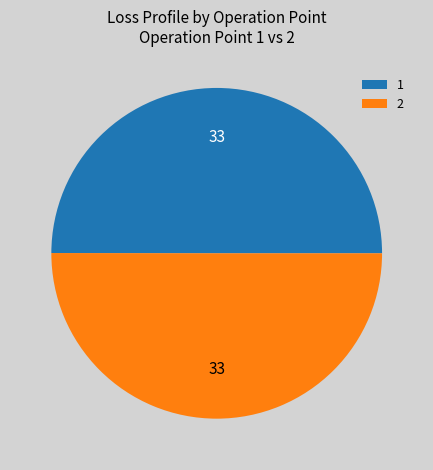

True or false: 2 accounts for 44% of the total.

False